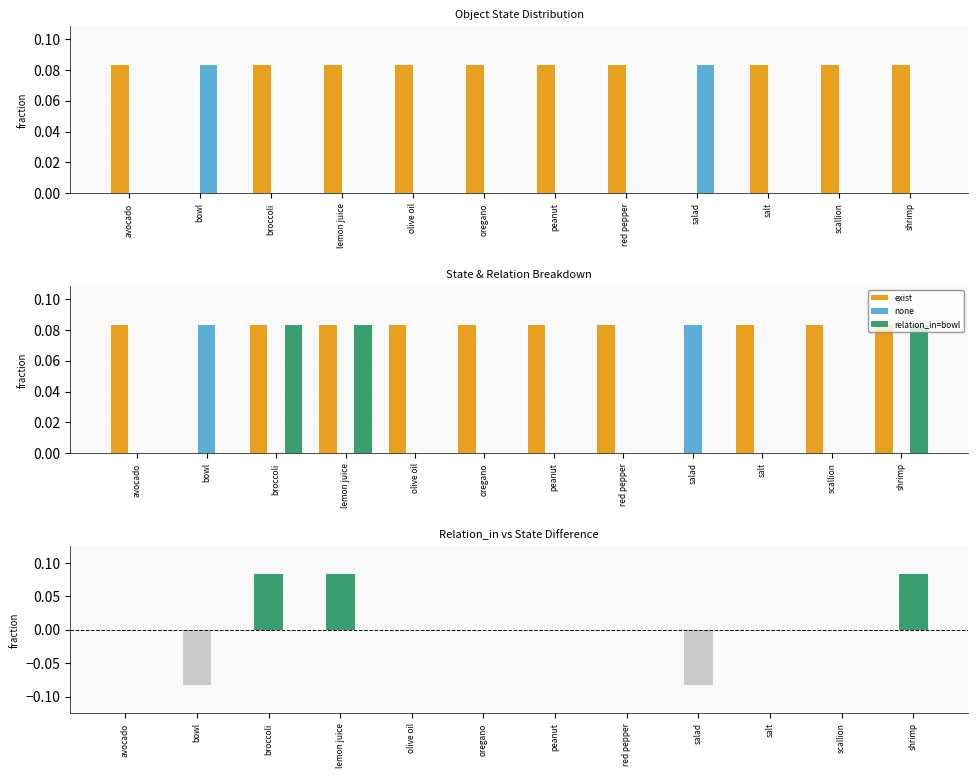

Which series has the largest range (max minus min)?

relation_in − none